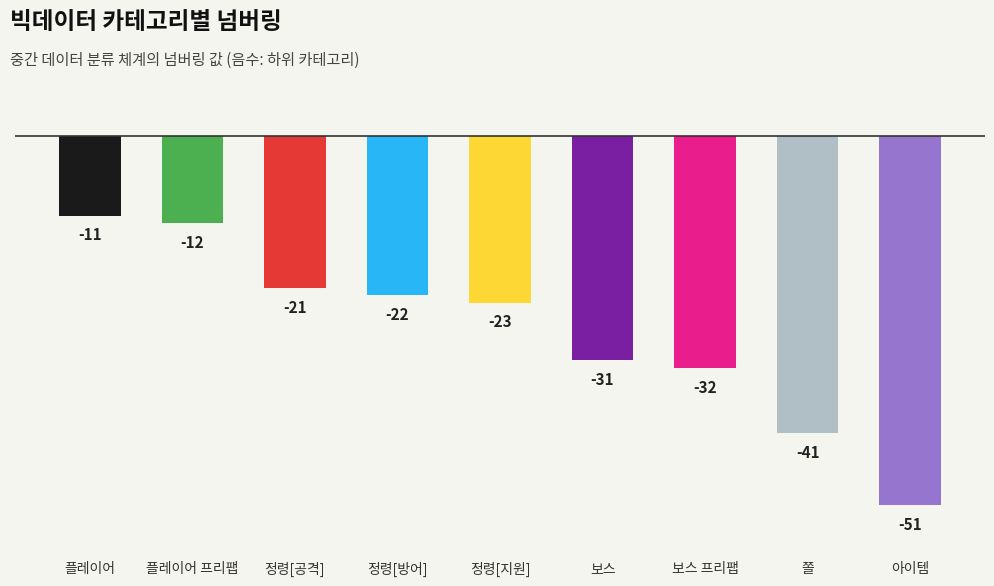

At which category does the chart reach its peak across all series?

플레이어